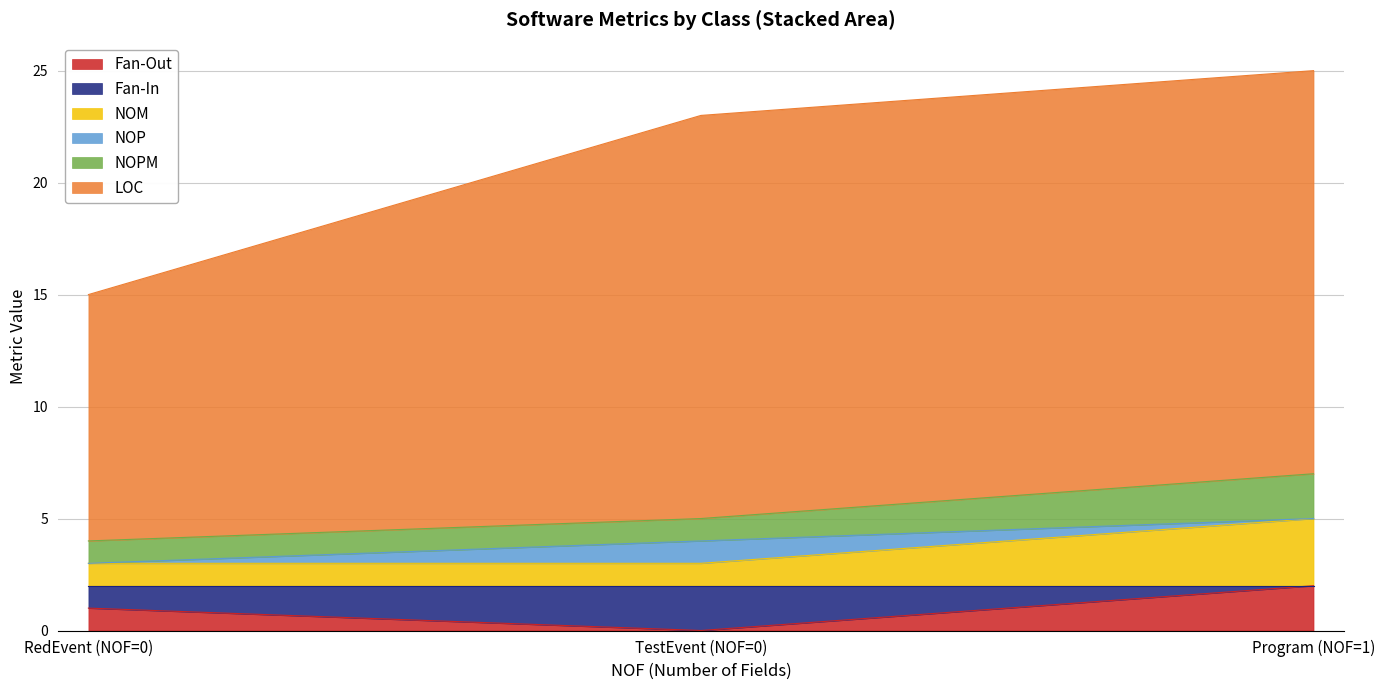

What is the total value across all series at Program (NOF=1)?

25